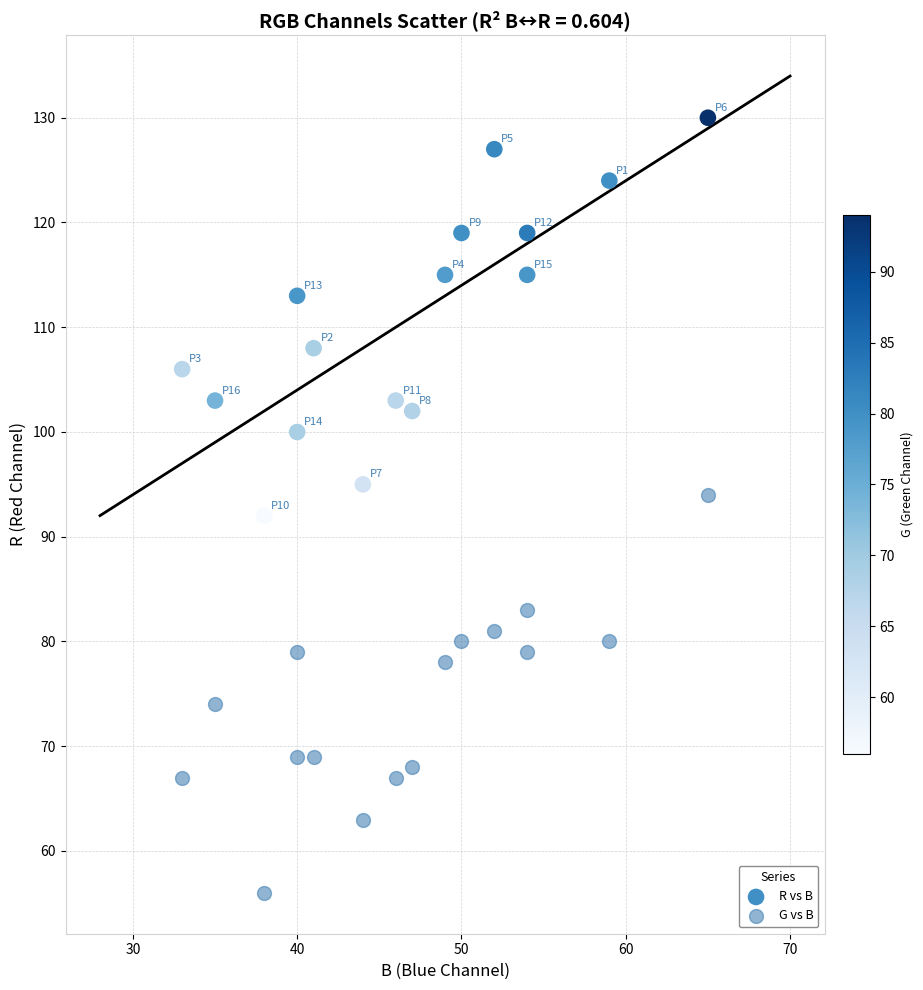

Which series reaches the minimum Y coordinate?

G vs B